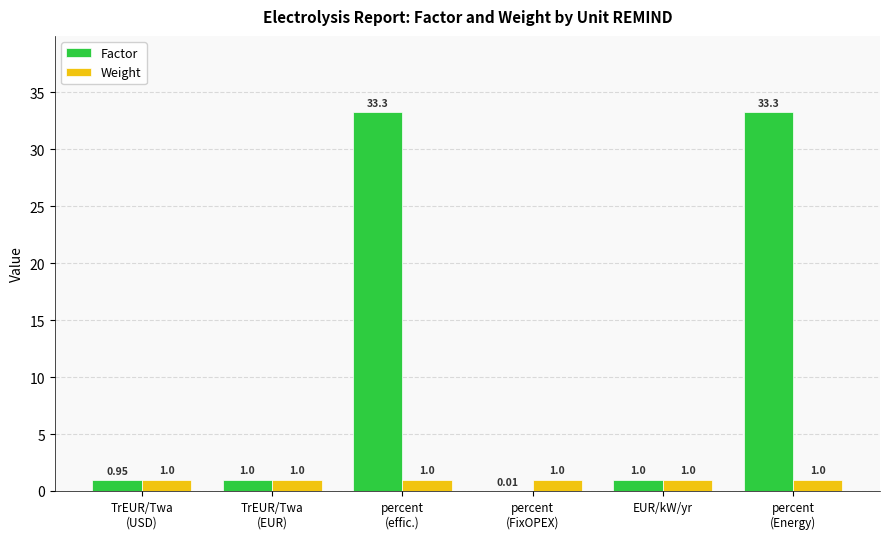

Which series has the largest total across all categories?

Factor